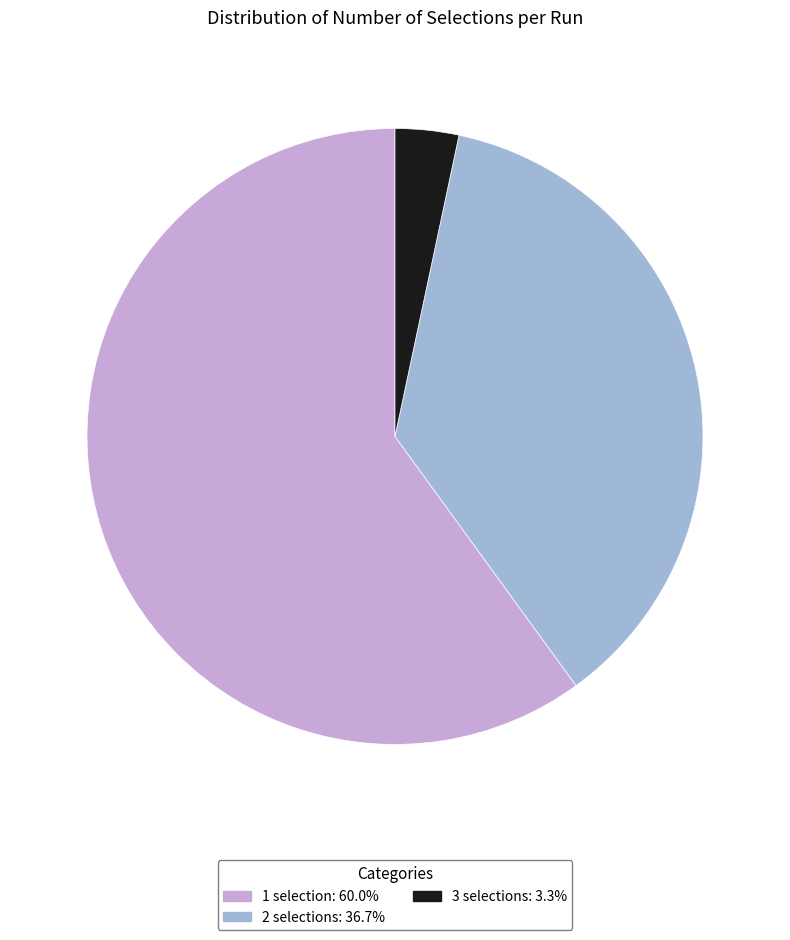

Does 1 selection represent more than half of the total?

Yes